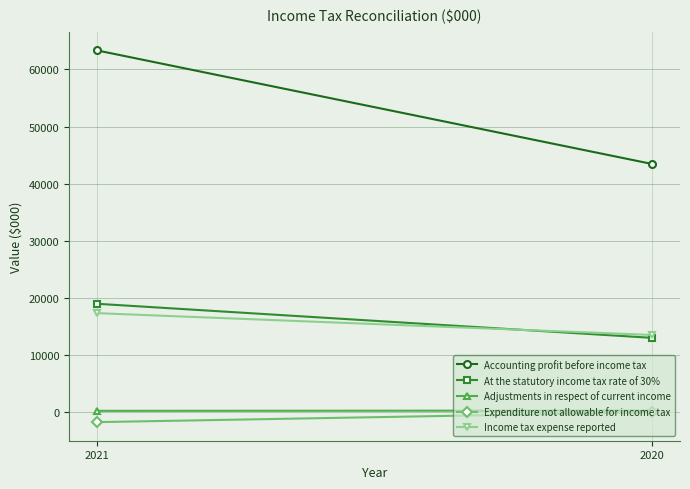

Where is At the statutory income tax rate of 30% nearest to the value 16017?

2021